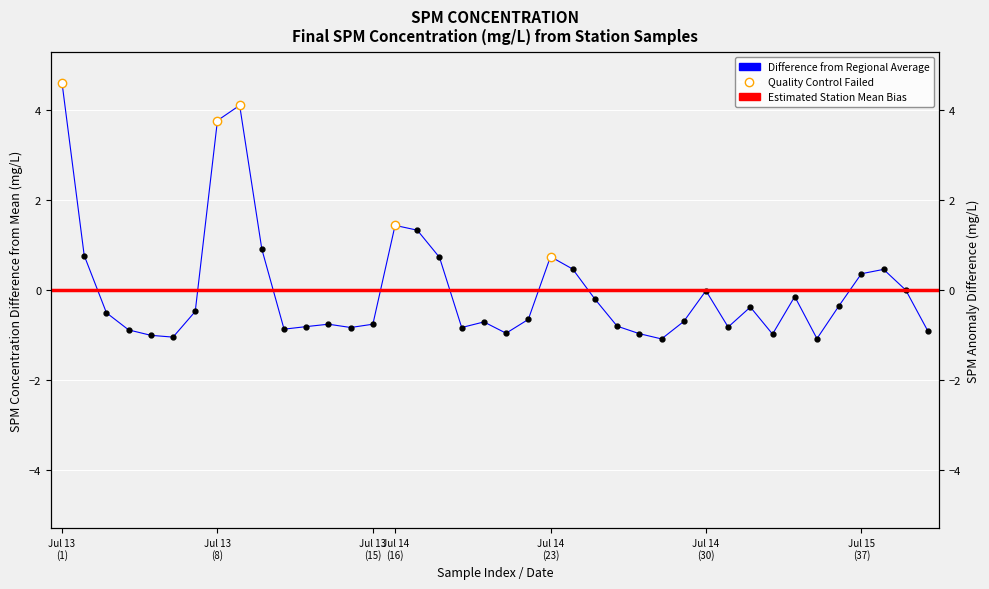

What is the greatest value displayed?

4.6